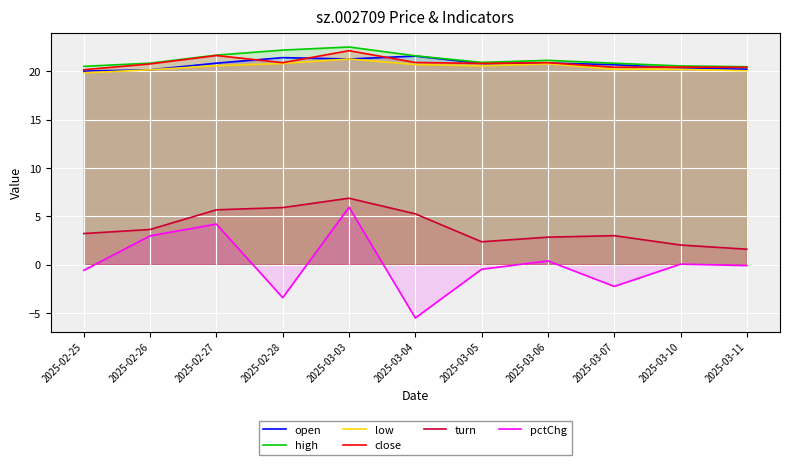

Is the value of turn at 2025-03-07 greater than the value of open at 2025-02-26?

No